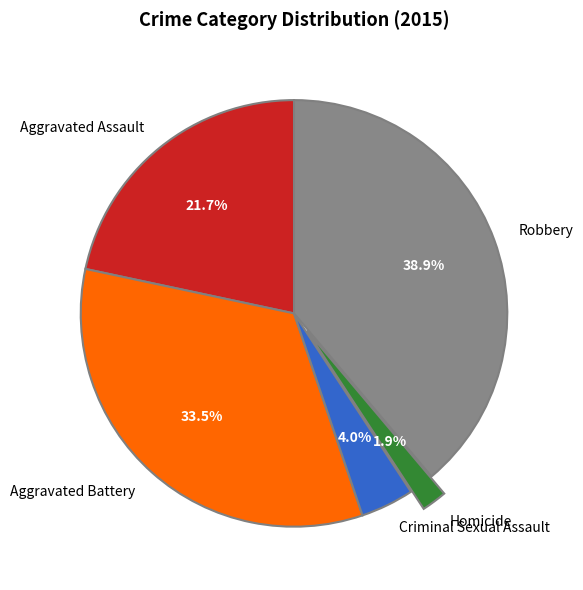

To the nearest percent, what is the average slice percentage?

20%